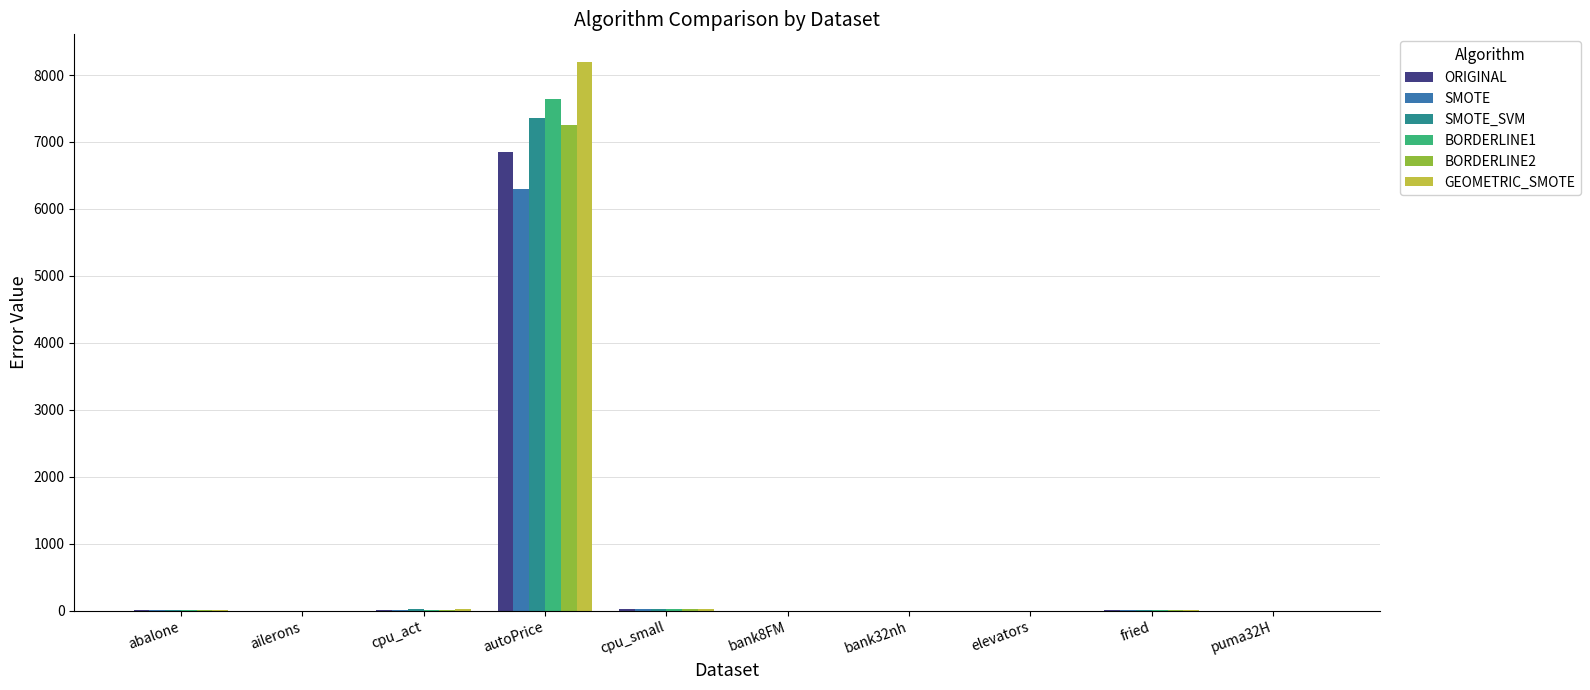

How many data points does each series have?

10